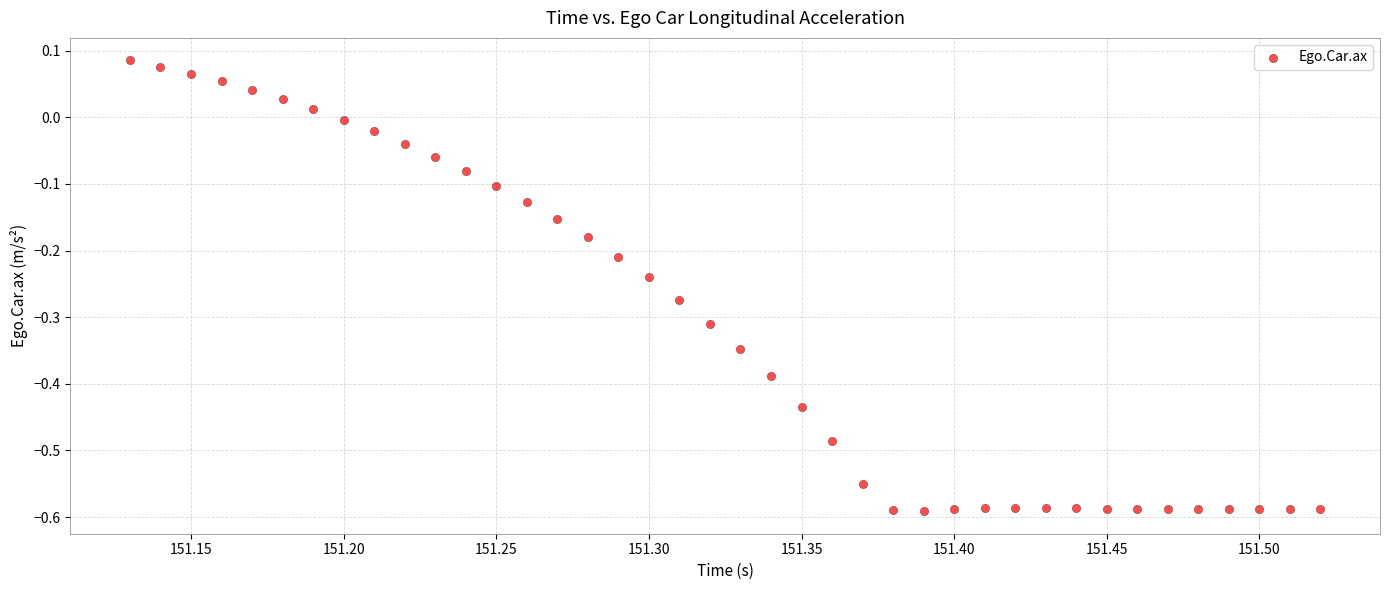

What is the range of Y values (max minus min)?

0.7